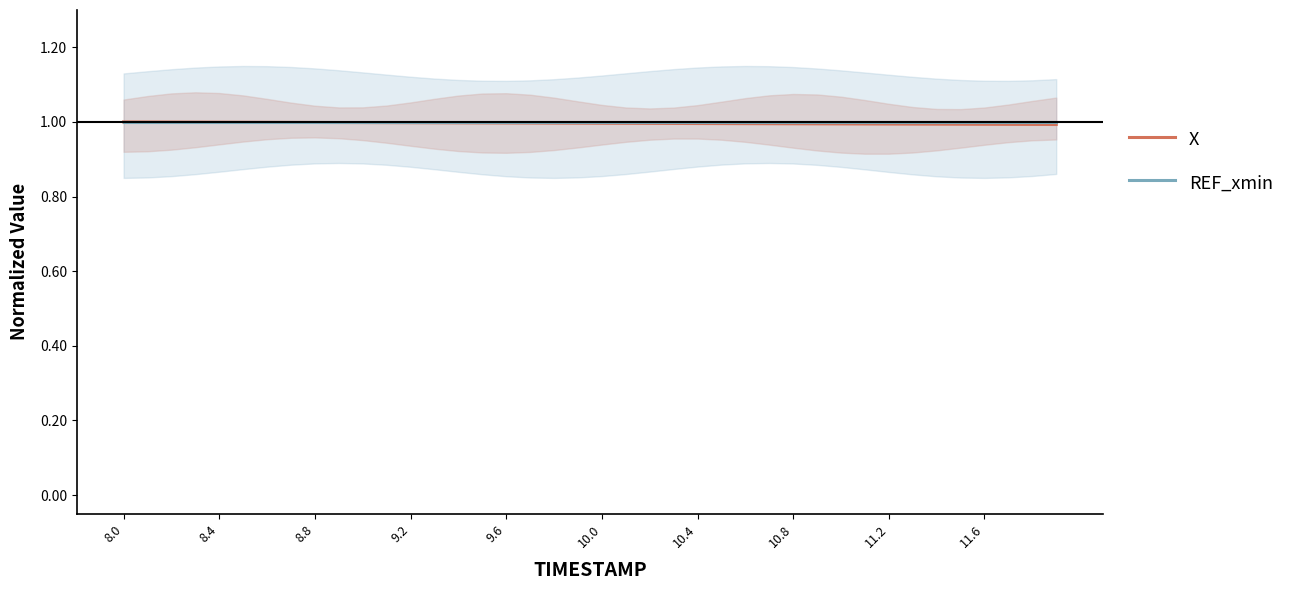

Reading left to right, extract all data points from this chart.

X: 1.0	1.0	1.0	1.0	1.0	1.0	1.0	1.0	1.0	1.0	1.0	1.0	1.0	1.0	1.0	1.0	1.0	1.0	1.0	1.0	1.0	1.0	1.0	1.0	1.0	1.0	1.0	1.0	1.0	1.0	1.0	1.0	1.0	1.0	1.0	1.0	1.0	1.0	1.0	1.0
REF_xmin: 1.0	1.0	1.0	1.0	1.0	1.0	1.0	1.0	1.0	1.0	1.0	1.0	1.0	1.0	1.0	1.0	1.0	1.0	1.0	1.0	1.0	1.0	1.0	1.0	1.0	1.0	1.0	1.0	1.0	1.0	1.0	1.0	1.0	1.0	1.0	1.0	1.0	1.0	1.0	1.0